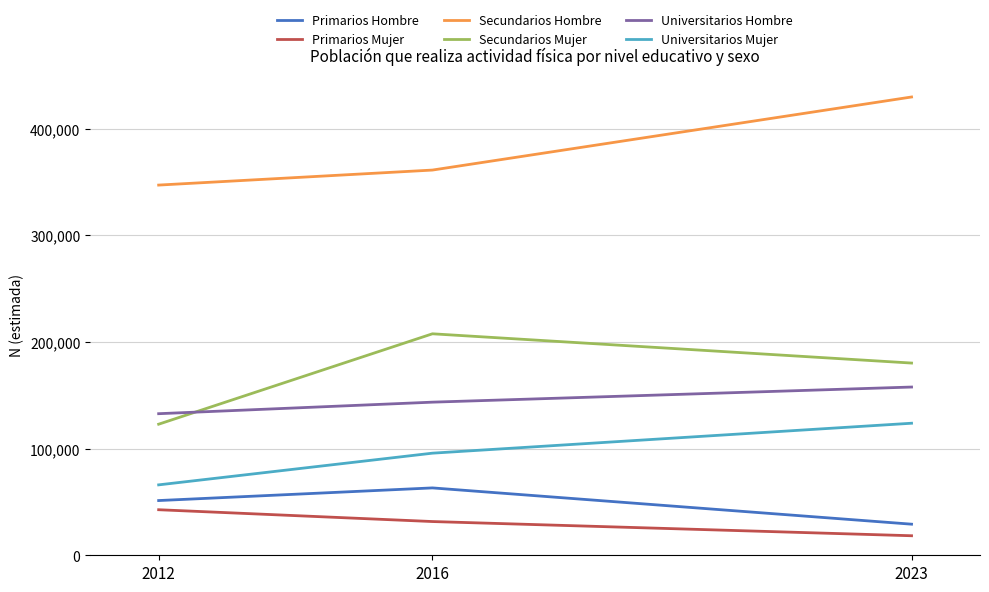

List the labels in order of Universitarios Hombre value, largest first.

2023, 2016, 2012